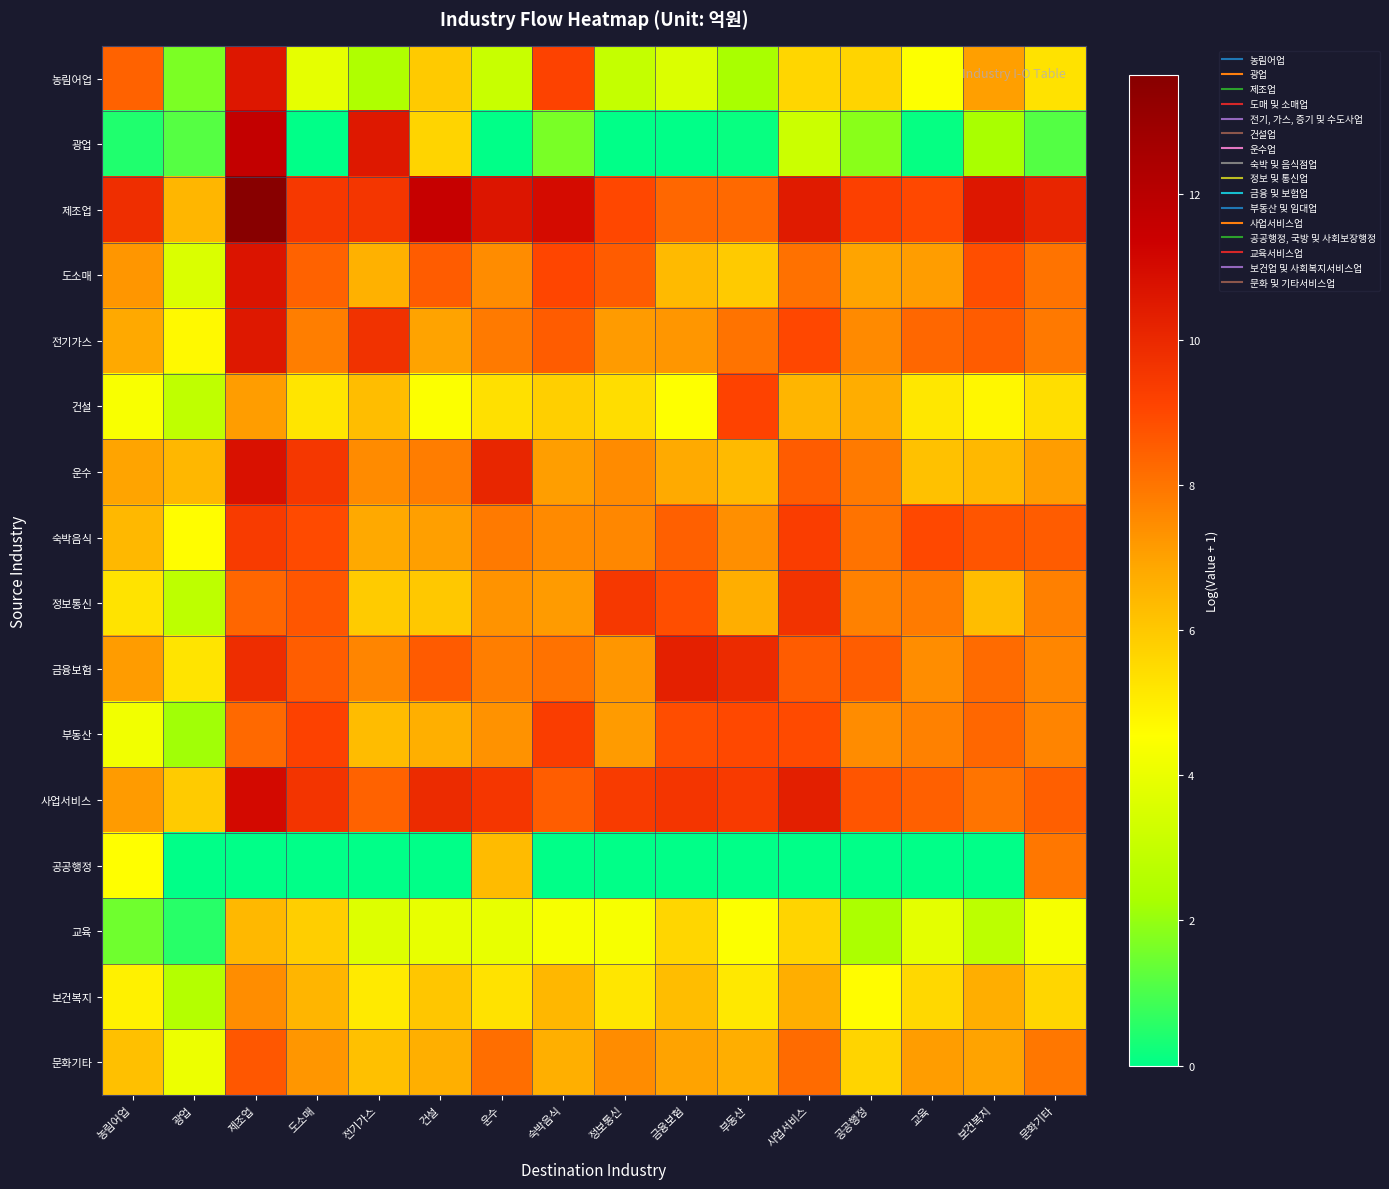

Reading right to left, what are all the values shown in this chart?

농림어업: 문화기타=5.3	보건복지=7.0	교육=4.5	공공행정=5.7	사업서비스=5.6	부동산=2.3	금융보험=3.6	정보통신=3.0	숙박음식=9.2	운수=3.1	건설=5.9	전기가스=2.4	도소매=3.9	제조업=10.6	광업=1.7	농림어업=8.4
광업: 문화기타=1.1	보건복지=2.3	교육=0.1	공공행정=1.9	사업서비스=3.2	부동산=0.1	금융보험=0.0	정보통신=0.0	숙박음식=1.6	운수=0.0	건설=5.7	전기가스=10.5	도소매=0.0	제조업=11.6	광업=1.2	농림어업=0.4
제조업: 문화기타=10.1	보건복지=10.6	교육=9.0	공공행정=9.2	사업서비스=10.4	부동산=8.2	금융보험=8.3	정보통신=9.0	숙박음식=11.0	운수=10.6	건설=11.5	전기가스=9.5	도소매=9.5	제조업=13.6	광업=6.5	농림어업=9.8
도소매: 문화기타=8.0	보건복지=8.9	교육=7.1	공공행정=6.9	사업서비스=8.1	부동산=6.0	금융보험=6.4	정보통신=8.5	숙박음식=9.0	운수=7.5	건설=8.5	전기가스=6.6	도소매=8.4	제조업=10.7	광업=3.6	농림어업=7.3
전기가스: 문화기타=7.9	보건복지=8.5	교육=8.3	공공행정=7.5	사업서비스=9.0	부동산=8.0	금융보험=7.3	정보통신=7.1	숙박음식=8.5	운수=7.9	건설=7.0	전기가스=9.7	도소매=7.8	제조업=10.5	광업=4.7	농림어업=6.8
건설: 문화기타=5.4	보건복지=4.8	교육=5.2	공공행정=6.7	사업서비스=6.5	부동산=9.1	금융보험=4.5	정보통신=5.4	숙박음식=5.8	운수=5.4	건설=4.5	전기가스=6.3	도소매=5.2	제조업=7.1	광업=2.9	농림어업=4.4
운수: 문화기타=7.1	보건복지=6.4	교육=6.2	공공행정=7.9	사업서비스=8.5	부동산=6.4	금융보험=6.8	정보통신=7.5	숙박음식=7.1	운수=10.1	건설=7.8	전기가스=7.5	도소매=9.5	제조업=10.8	광업=6.5	농림어업=6.9
숙박음식: 문화기타=8.5	보건복지=8.7	교육=9.0	공공행정=8.0	사업서비스=9.3	부동산=7.4	금융보험=8.5	정보통신=7.6	숙박음식=7.5	운수=7.9	건설=7.0	전기가스=6.8	도소매=8.9	제조업=9.4	광업=4.6	농림어업=6.4
정보통신: 문화기타=7.7	보건복지=6.3	교육=7.9	공공행정=7.7	사업서비스=9.6	부동산=6.7	금융보험=8.9	정보통신=9.5	숙박음식=7.2	운수=7.3	건설=6.0	전기가스=5.9	도소매=8.7	제조업=8.3	광업=2.8	농림어업=5.3
금융보험: 문화기타=7.6	보건복지=8.2	교육=7.4	공공행정=8.5	사업서비스=8.5	부동산=9.9	금융보험=10.3	정보통신=7.3	숙박음식=8.1	운수=7.8	건설=8.6	전기가스=7.6	도소매=8.5	제조업=9.8	광업=5.3	농림어업=7.1
부동산: 문화기타=7.7	보건복지=8.3	교육=7.7	공공행정=7.5	사업서비스=8.9	부동산=9.0	금융보험=8.9	정보통신=7.1	숙박음식=9.3	운수=7.3	건설=6.7	전기가스=6.3	도소매=9.2	제조업=8.2	광업=2.2	농림어업=4.2
사업서비스: 문화기타=8.5	보건복지=8.0	교육=8.5	공공행정=8.7	사업서비스=10.3	부동산=9.4	금융보험=9.6	정보통신=9.4	숙박음식=8.5	운수=9.5	건설=9.9	전기가스=8.4	도소매=9.6	제조업=11.0	광업=5.9	농림어업=7.2
공공행정: 문화기타=7.9	보건복지=0.0	교육=0.0	공공행정=0.0	사업서비스=0.0	부동산=0.0	금융보험=0.0	정보통신=0.0	숙박음식=0.0	운수=6.4	건설=0.0	전기가스=0.0	도소매=0.0	제조업=0.0	광업=0.0	농림어업=4.6
교육: 문화기타=4.3	보건복지=2.8	교육=3.8	공공행정=2.4	사업서비스=5.7	부동산=4.5	금융보험=5.6	정보통신=4.4	숙박음식=4.4	운수=4.0	건설=4.0	전기가스=3.7	도소매=5.9	제조업=6.4	광업=0.5	농림어업=1.5
보건복지: 문화기타=5.6	보건복지=6.7	교육=5.6	공공행정=4.6	사업서비스=6.7	부동산=5.2	금융보험=6.3	정보통신=5.2	숙박음식=6.5	운수=5.3	건설=6.1	전기가스=5.1	도소매=6.5	제조업=7.4	광업=2.6	농림어업=4.9
문화기타: 문화기타=8.0	보건복지=7.0	교육=7.1	공공행정=5.7	사업서비스=8.2	부동산=6.7	금융보험=7.0	정보통신=7.5	숙박음식=6.7	운수=8.1	건설=6.7	전기가스=6.2	도소매=7.3	제조업=8.6	광업=4.1	농림어업=6.2